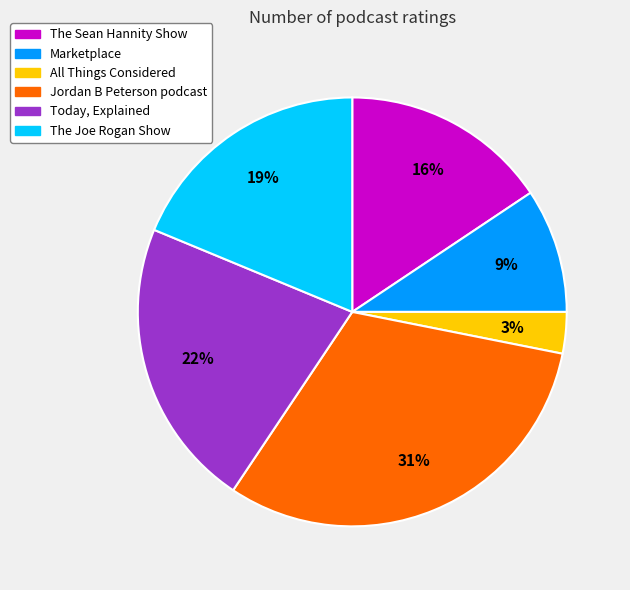

To the nearest percent, what portion does Jordan B Peterson podcast represent?

31%